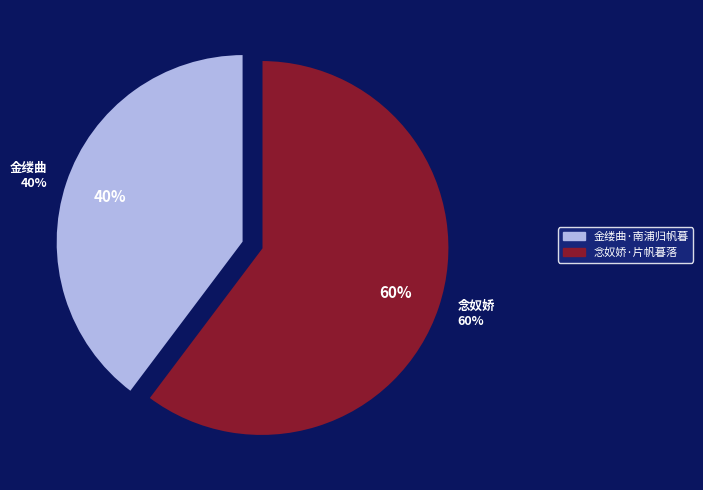

How many segments does this pie chart have?

2